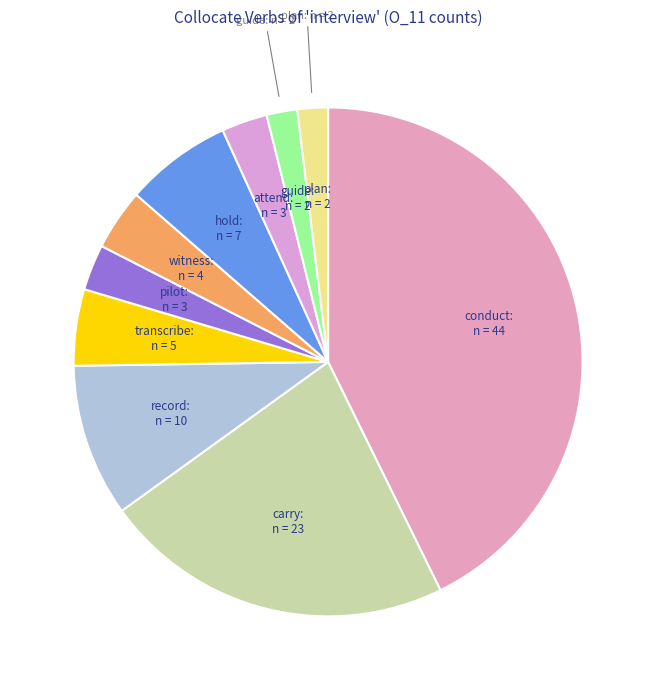

Rank the categories by value from lowest to highest.

guide, plan, pilot, attend, witness, transcribe, hold, record, carry, conduct